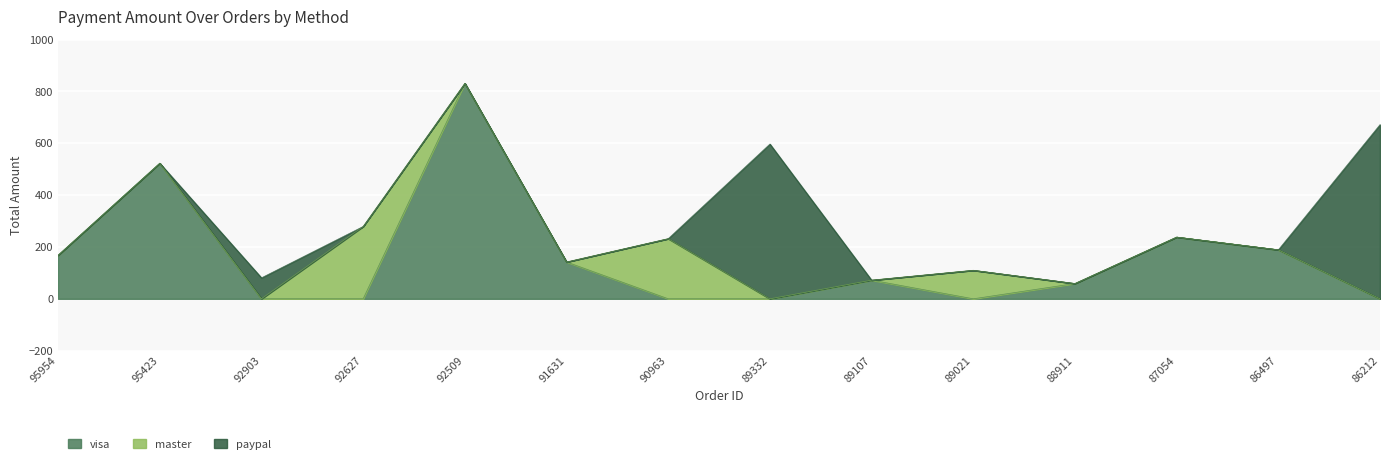

At which label is master closest to 139?

89021